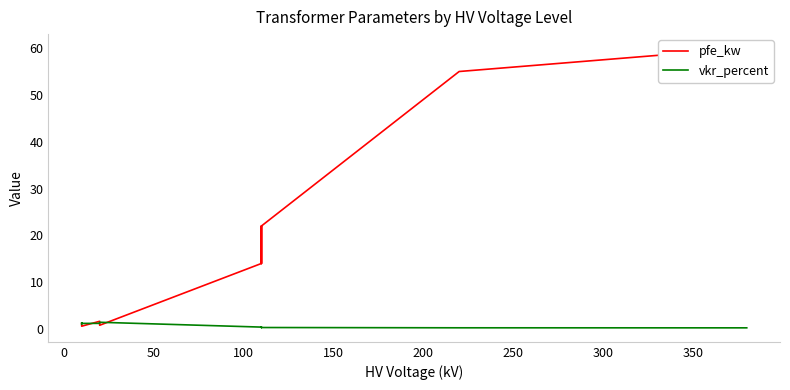

What is the label of the 6th point from the right?

350